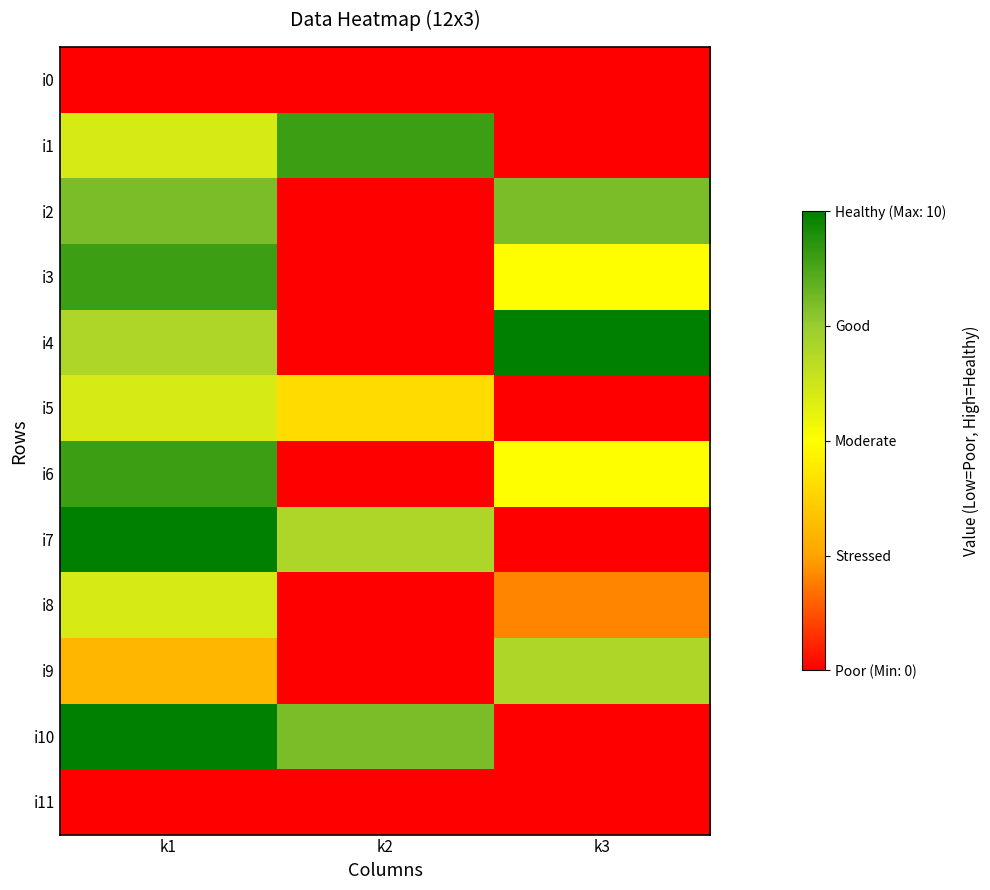

What is the approximate value of i7 at k1?

10